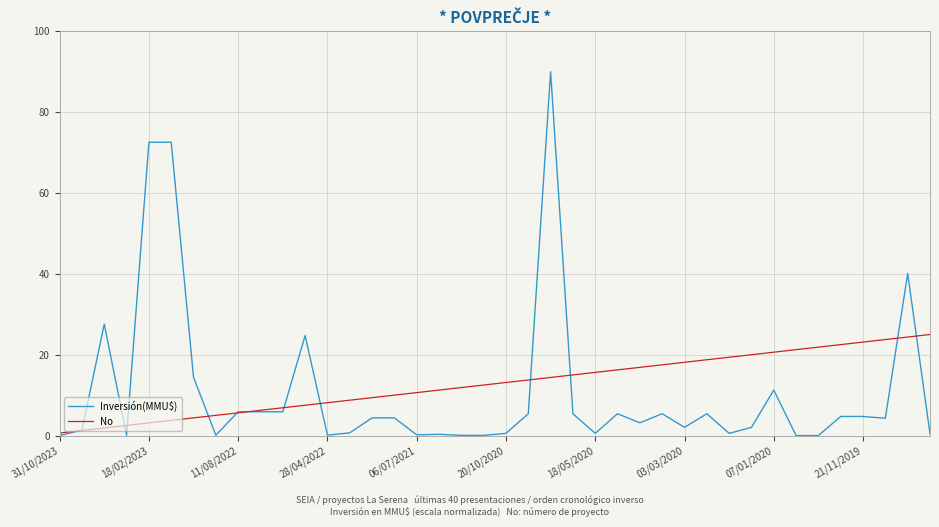

What is the sum of all No values?

512.5